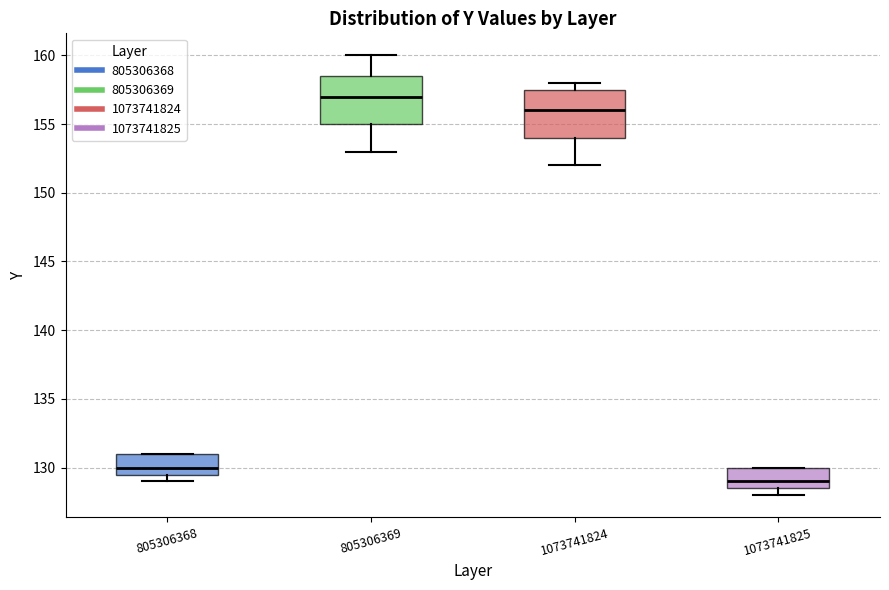

Reading left to right, transcribe this box plot: for each box, give where its median line is, the range the box spans, and where its two whiskers end, as read against the y-axis. The values are not printed on the chart, so give them approximately, as read against the axis.

805306368: median 130.0, box 129.5 to 131.0, whiskers 129.0 to 131.0
805306369: median 157.0, box 155.0 to 158.5, whiskers 153.0 to 160.0
1073741824: median 156.0, box 154.0 to 157.5, whiskers 152.0 to 158.0
1073741825: median 129.0, box 128.5 to 130.0, whiskers 128.0 to 130.0